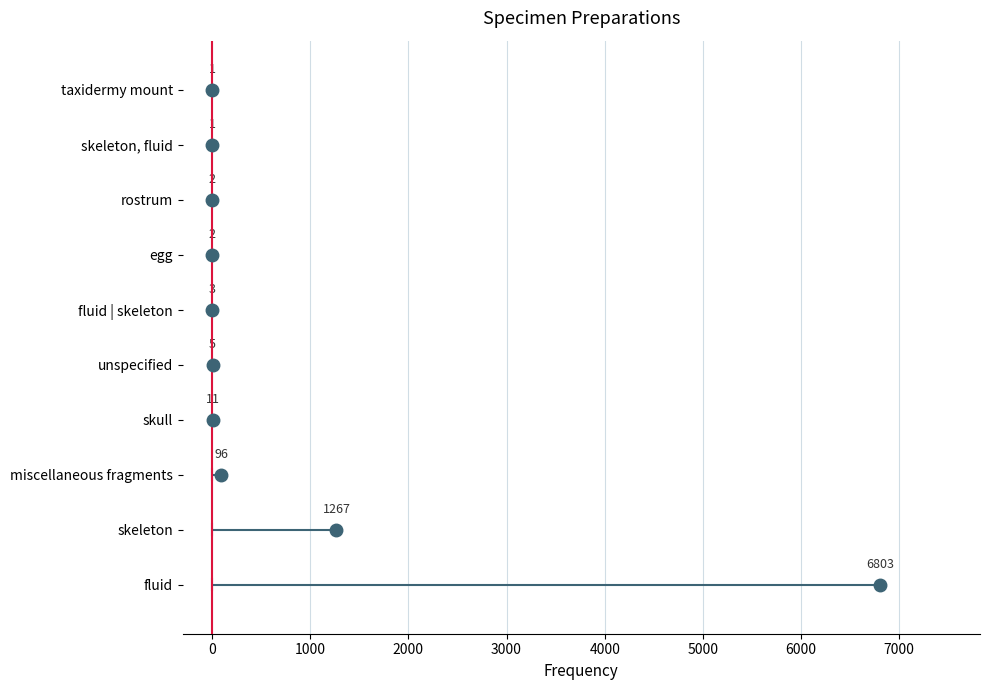

Between egg and fluid | skeleton, which is larger?

fluid | skeleton